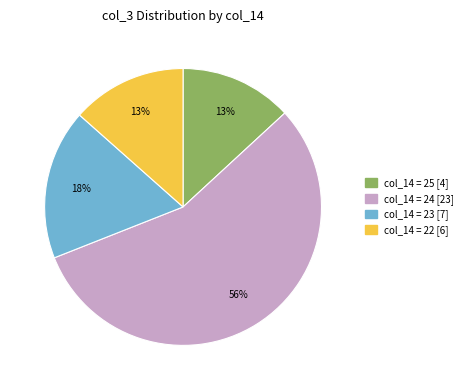

Is there a majority slice in this chart?

Yes